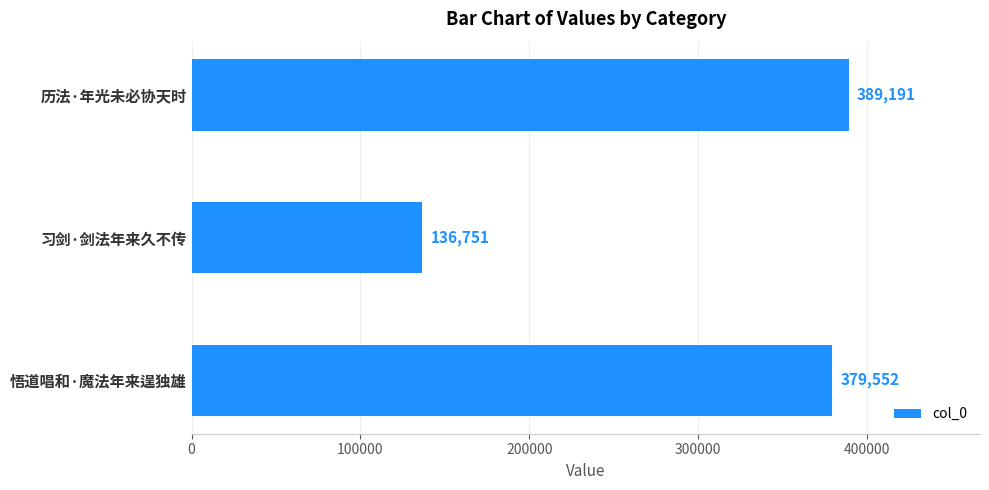

What is the average value?

301831